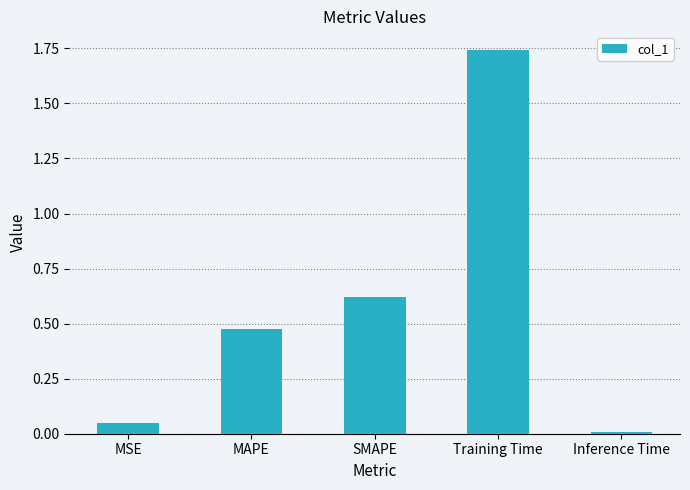

What is the label of the 3rd bar from the left?

SMAPE